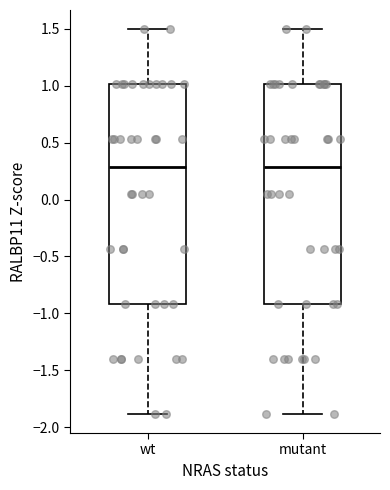

Reading left to right, read every box against the y-axis: the position of its median line, the range the box covers, and the ends of its whiskers. The values are not printed on the chart, so give them approximately, as read against the axis.

wt: median 0.3, box -0.9 to 1.0, whiskers -1.9 to 1.5
mutant: median 0.3, box -0.9 to 1.0, whiskers -1.9 to 1.5